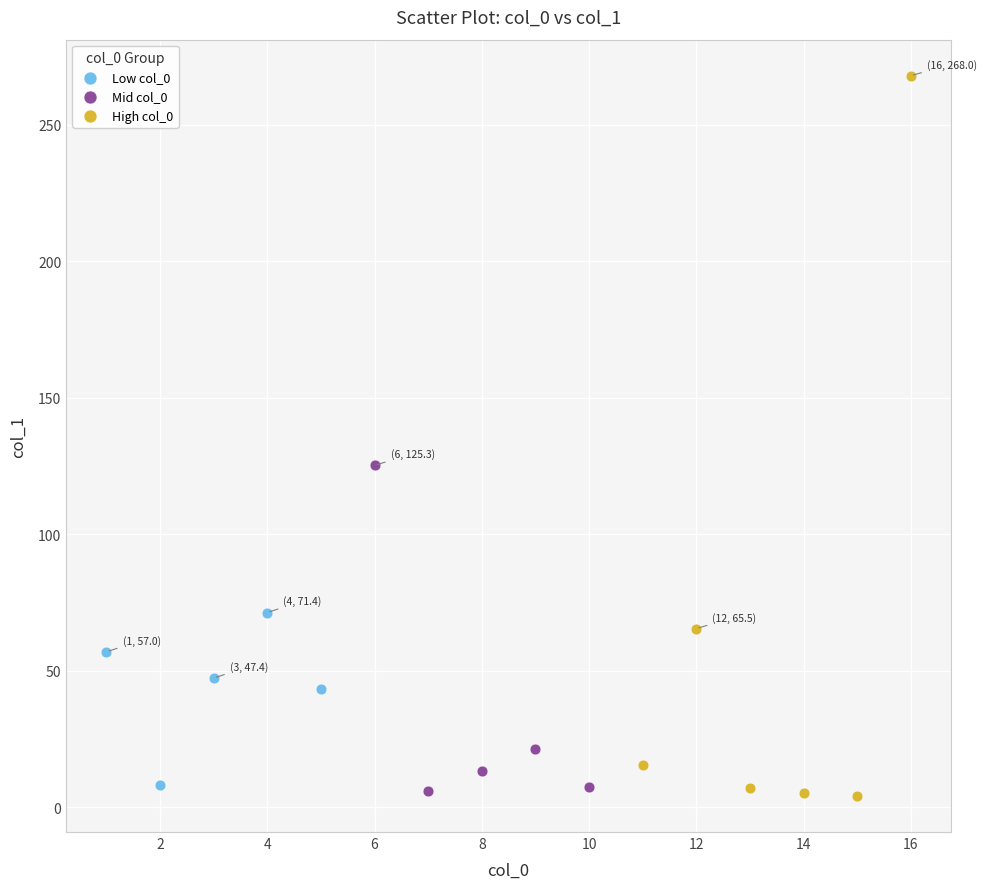

Which series contains the highest Y value?

High col_0